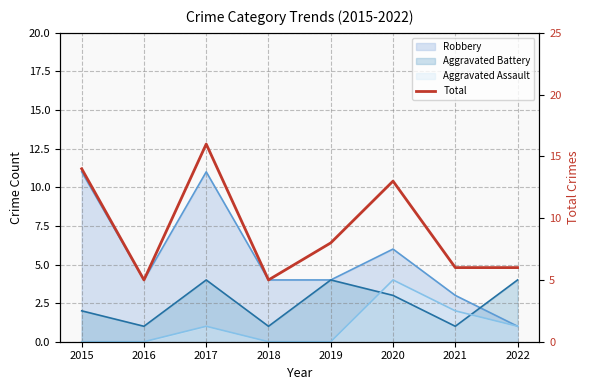

What is the difference between the values at 2015 and 2020?

1